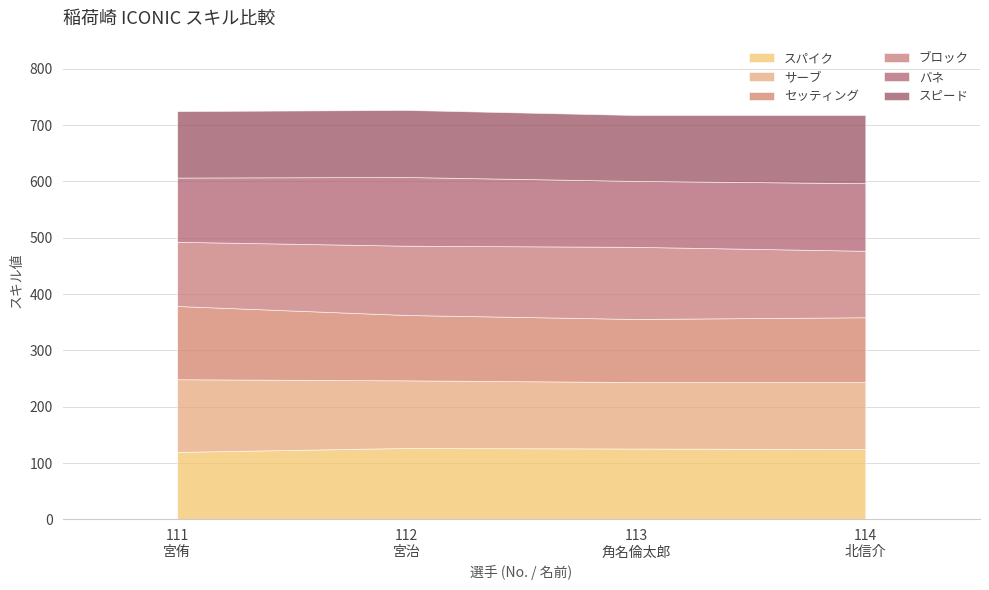

What is the minimum value shown in the chart?

112